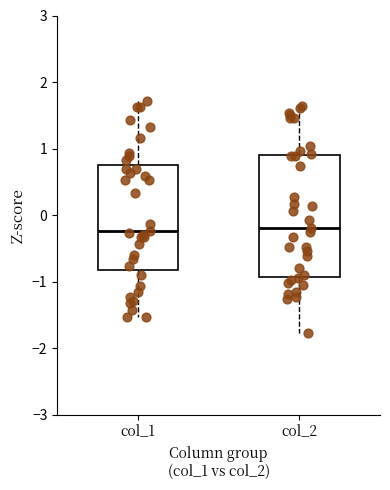

Reading left to right, transcribe this box plot: for each box, give where its median line is, the range the box spans, and where its two whiskers end, as read against the y-axis. The values are not printed on the chart, so give them approximately, as read against the axis.

col_1: median -0.2, box -0.8 to 0.8, whiskers -1.5 to 1.7
col_2: median -0.2, box -0.9 to 0.9, whiskers -1.8 to 1.6